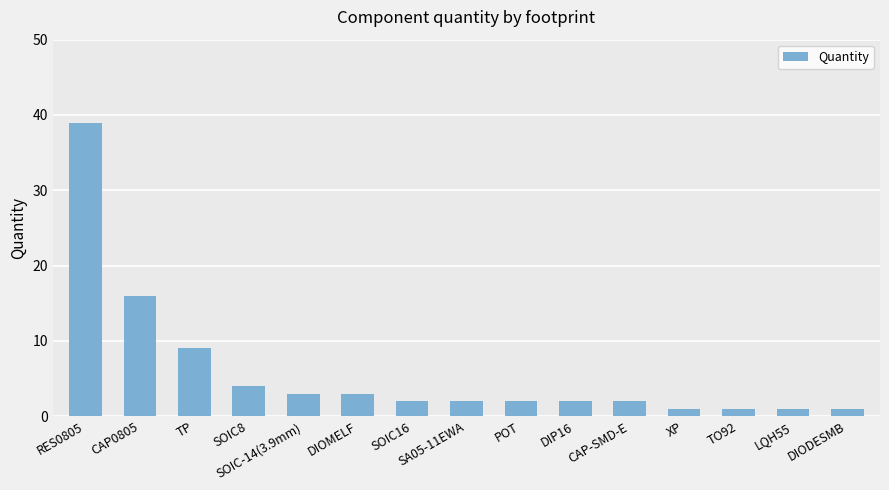

What is the sum of the values at SOIC8 and CAP-SMD-E?

6